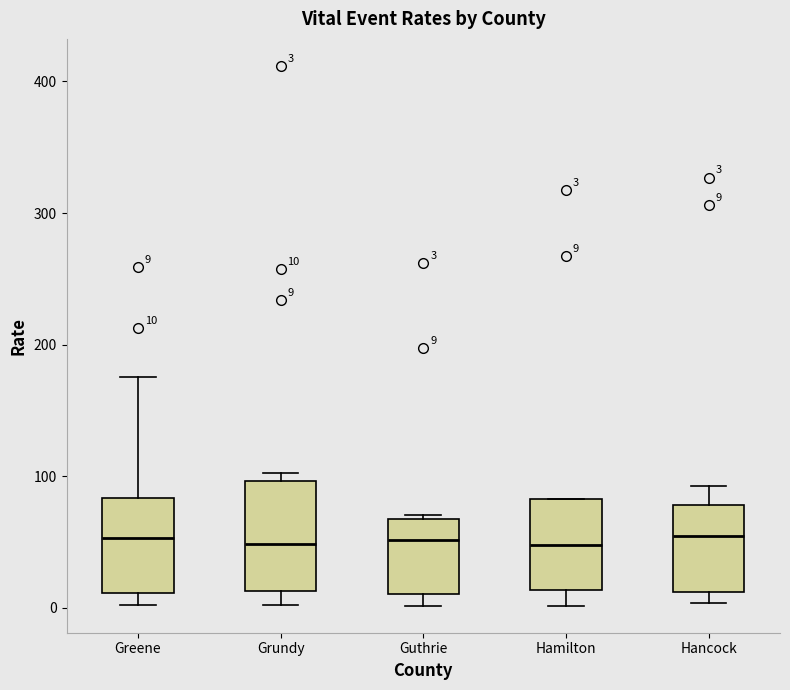

Comparing the boxes themselves (not the whiskers), which one is the tallest?

Grundy